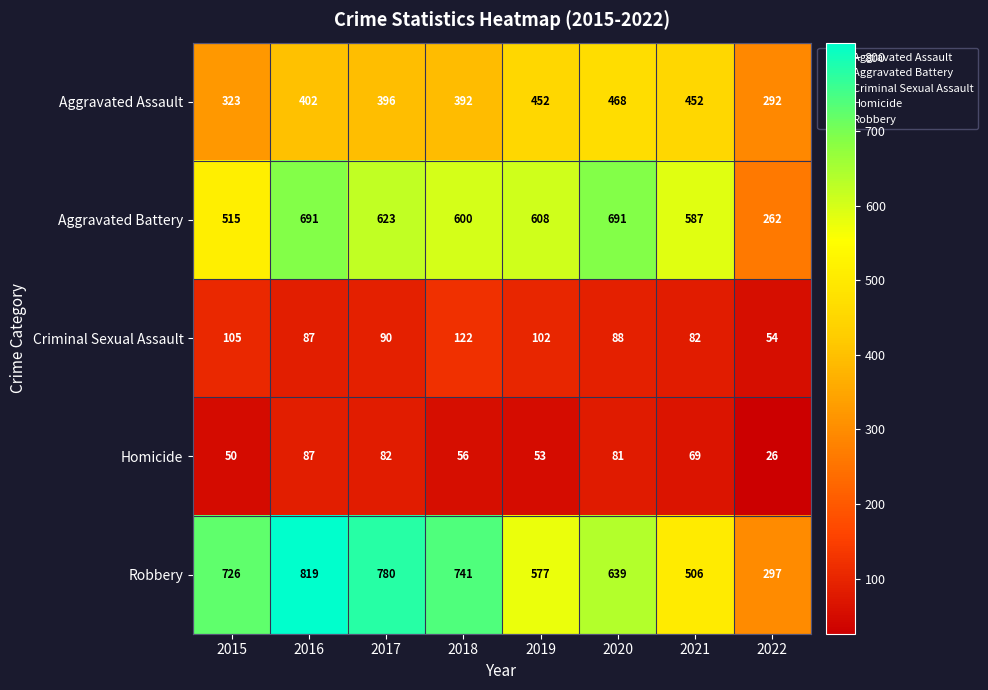

Which series has the largest range (max minus min)?

Robbery